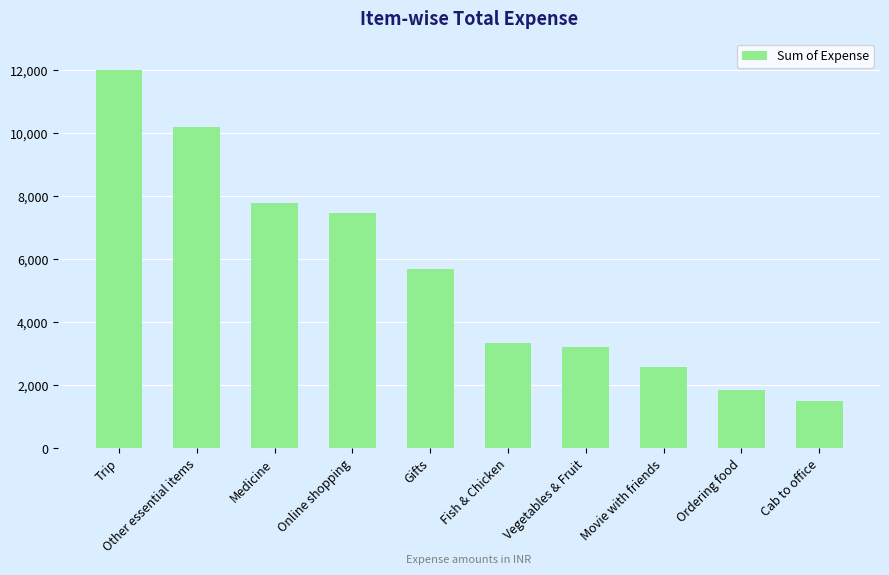

What is the minimum value shown in the chart?

1510.9